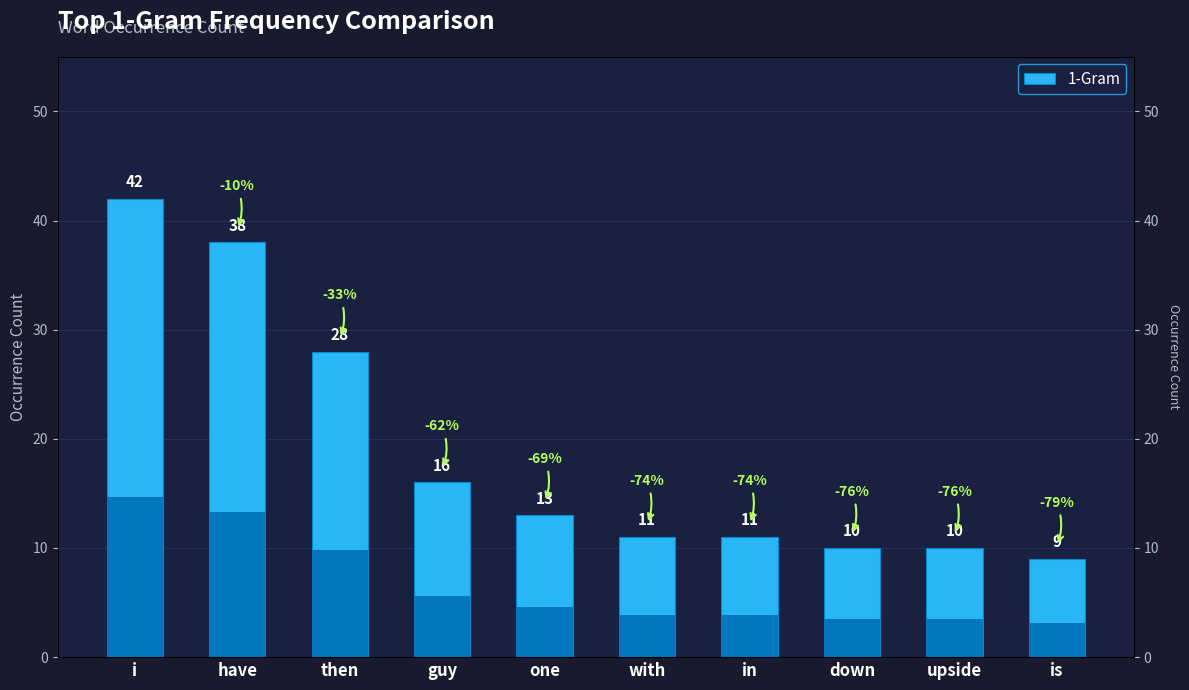

The value at with is 11. True or false?

True